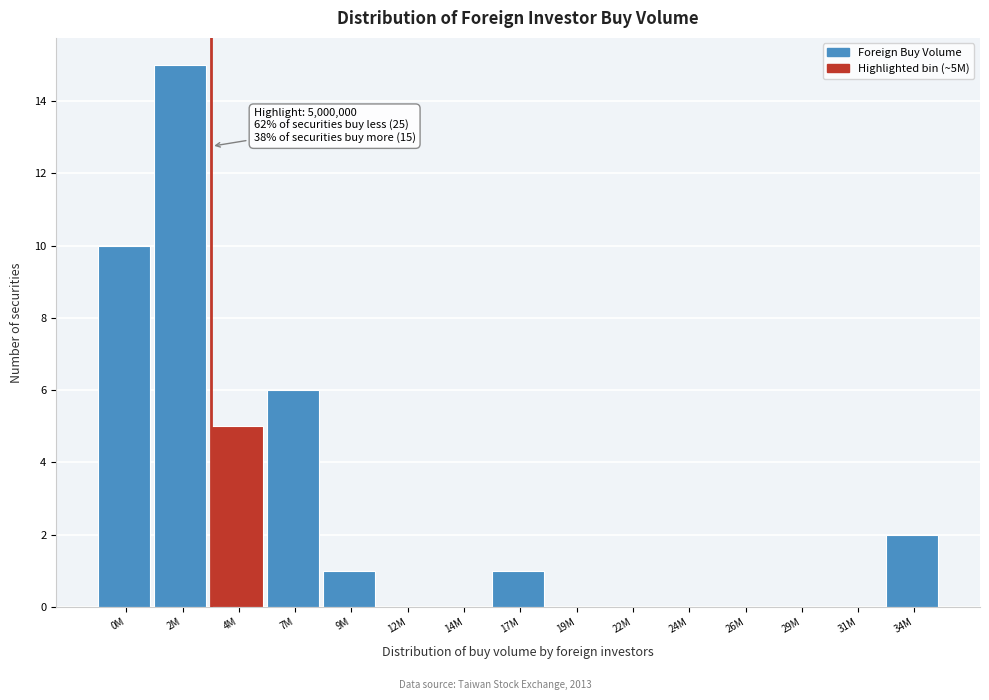

Reading left to right, transcribe all the data shown in this chart.

0M=10	2M=15	4M=5	7M=6	9M=1	12M=0	14M=0	17M=1	19M=0	22M=0	24M=0	26M=0	29M=0	31M=0	34M=2